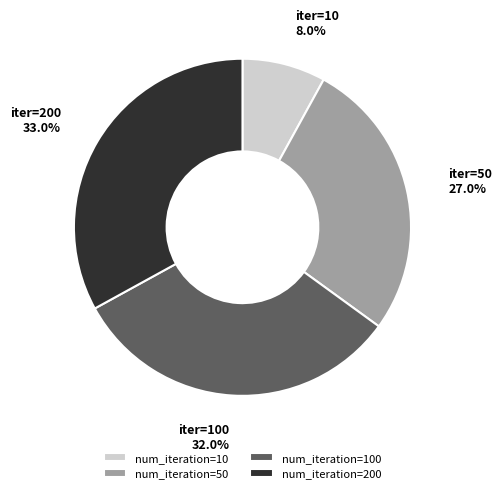

Rank the categories by value from highest to lowest.

num_iteration=200, num_iteration=100, num_iteration=50, num_iteration=10